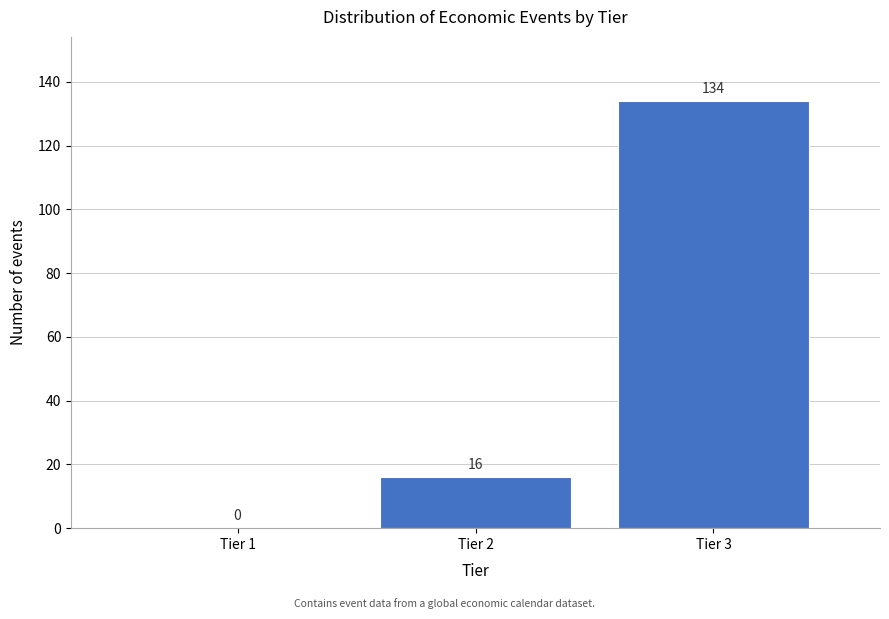

Reading left to right, list every bar in this chart as the range it spans on the x-axis followed by its height.

0.5 to 1.5: 0
1.5 to 2.5: 16
2.5 to 3.5: 134